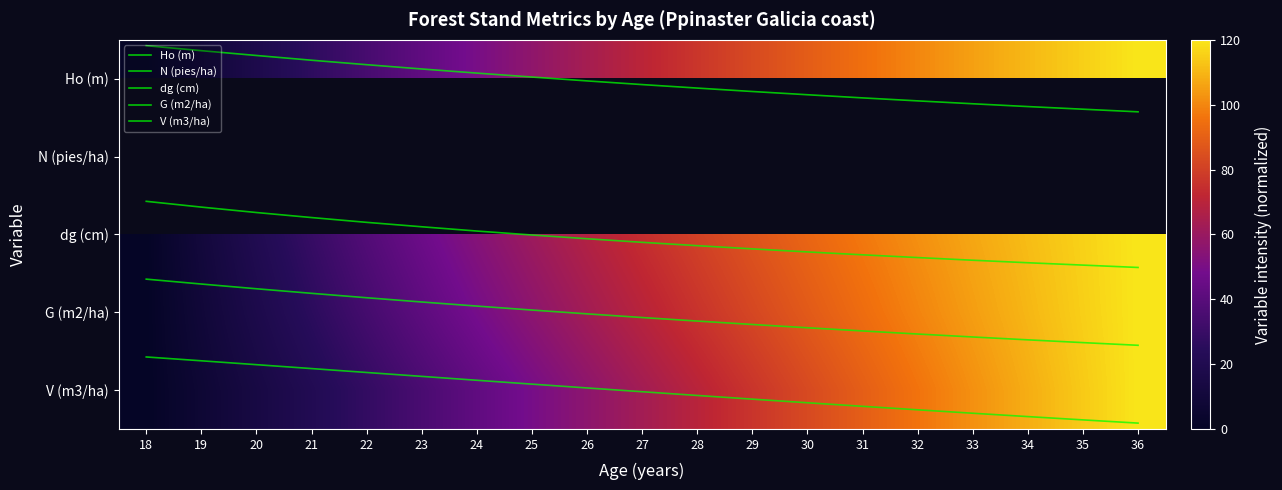

Read the dg (cm) value at 25.

2.0